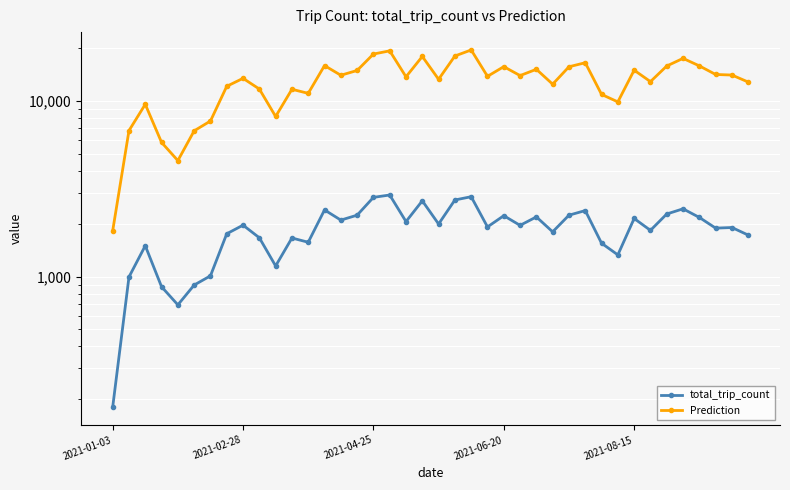

What is the value of the Prediction point at the 22nd from the left?

18116.9